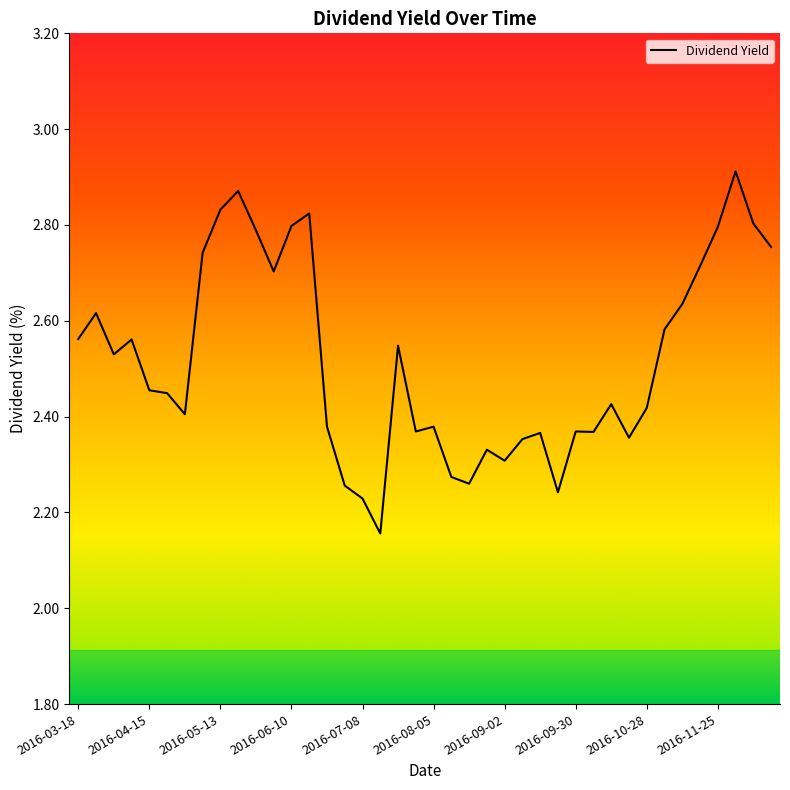

What is the difference between the maximum and minimum values?

0.8